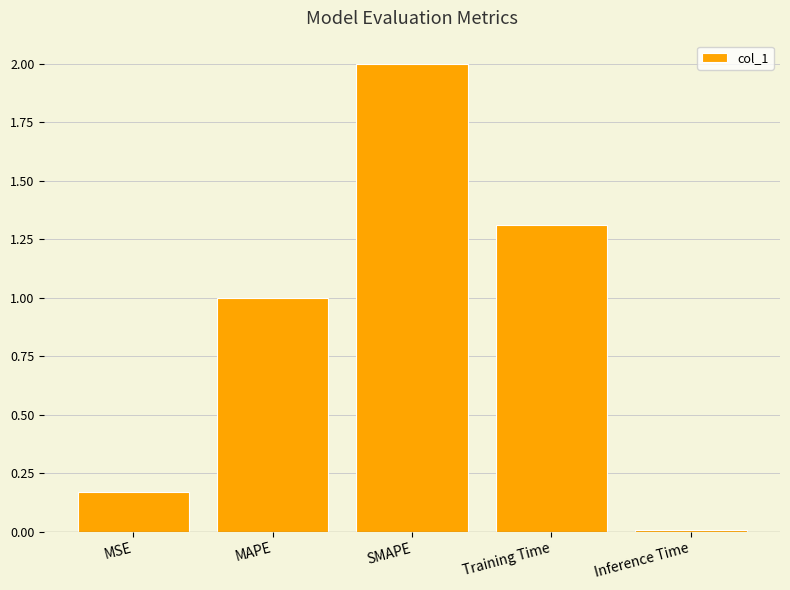

At which category does the chart reach its peak across all series?

SMAPE